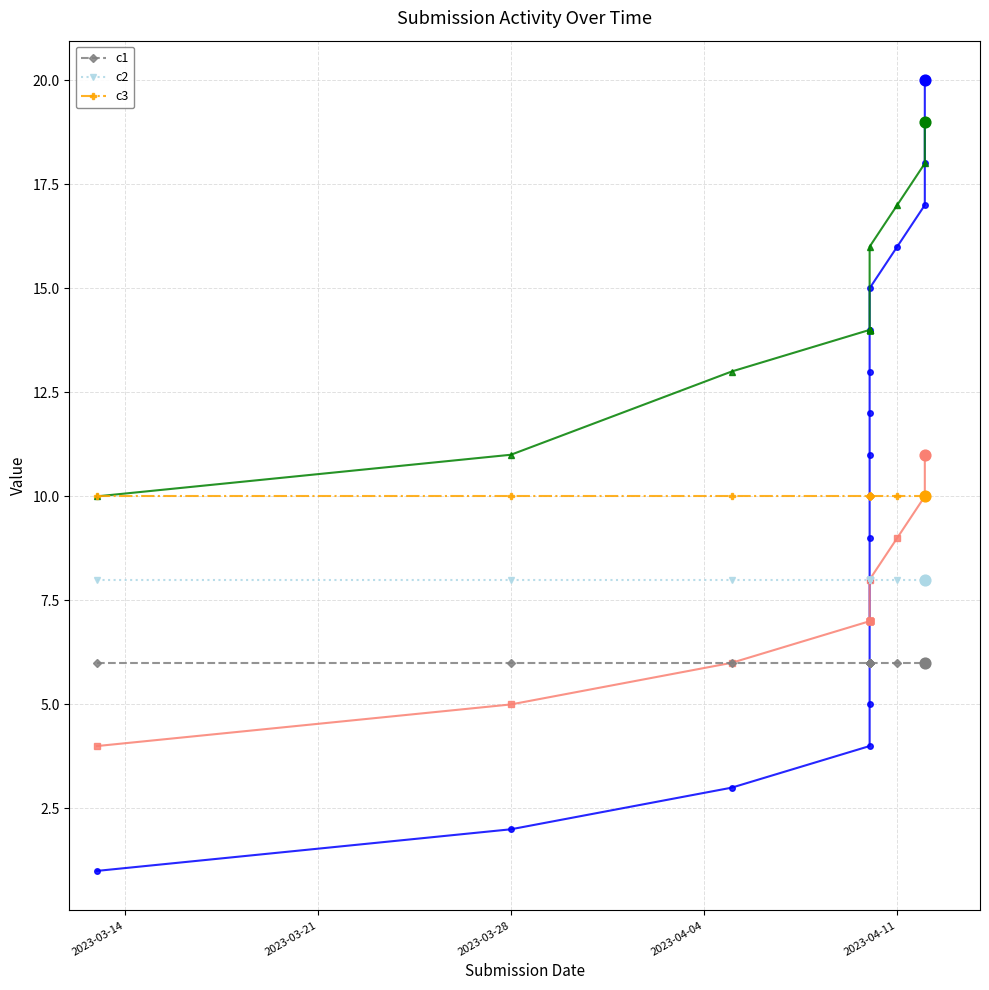

What are all the series names shown in the legend?

c1, c2, c3